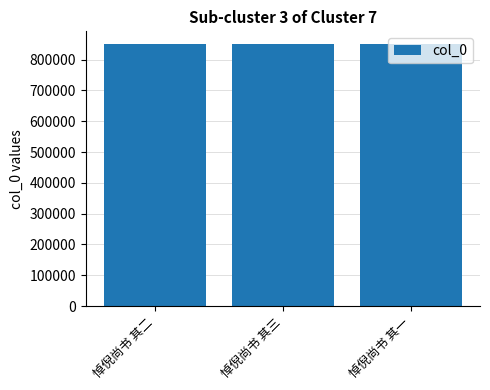

What is the average value?

849323